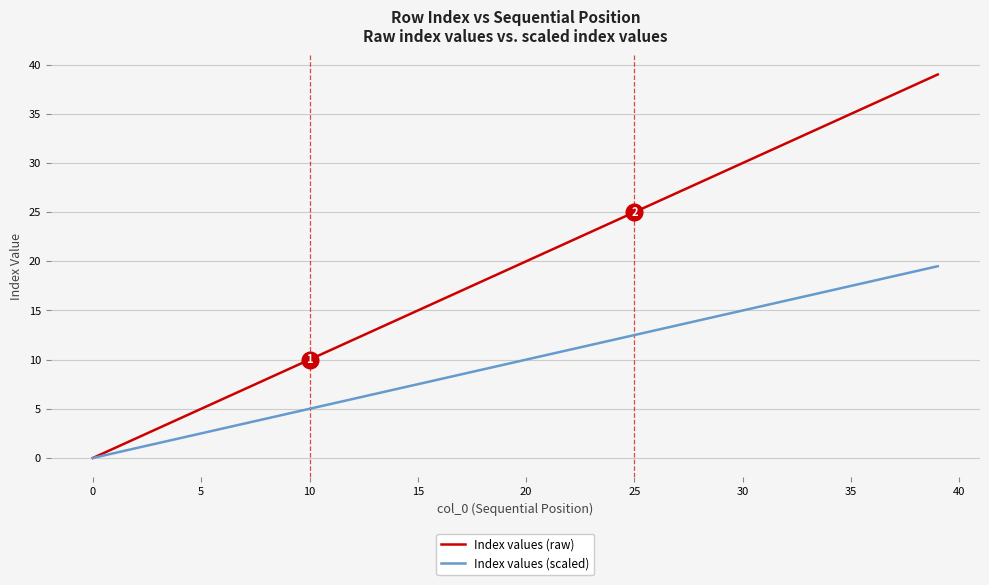

List the series in order of their peak value, highest first.

Index values (raw), Index values (scaled)